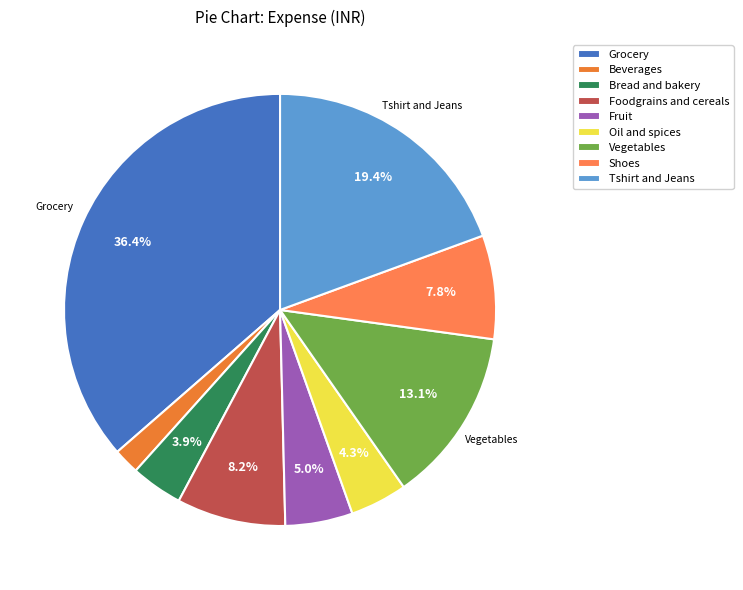

Which slice is the largest?

Grocery